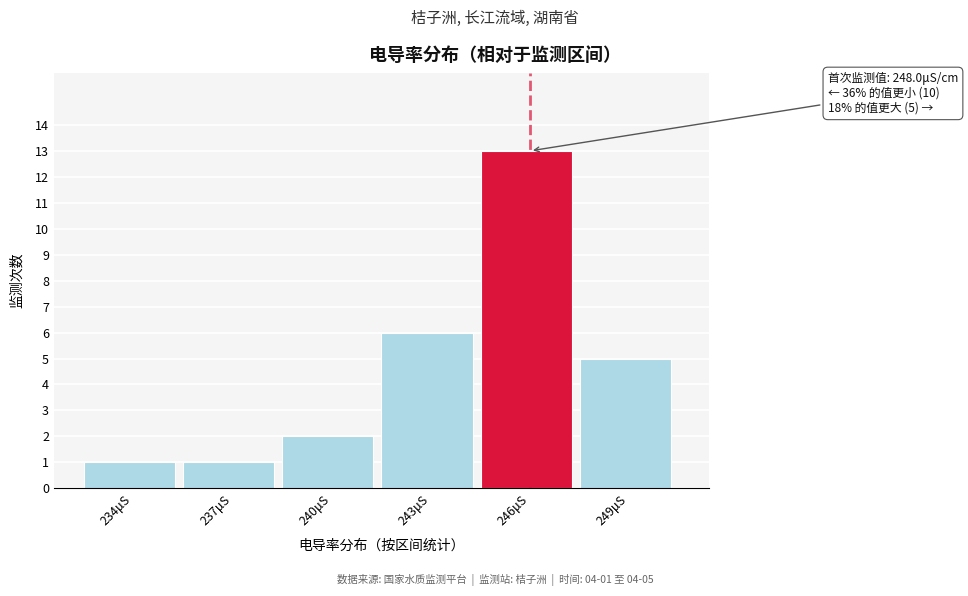

Reading right to left, what are all the values shown in this chart?

5	13	6	2	1	1